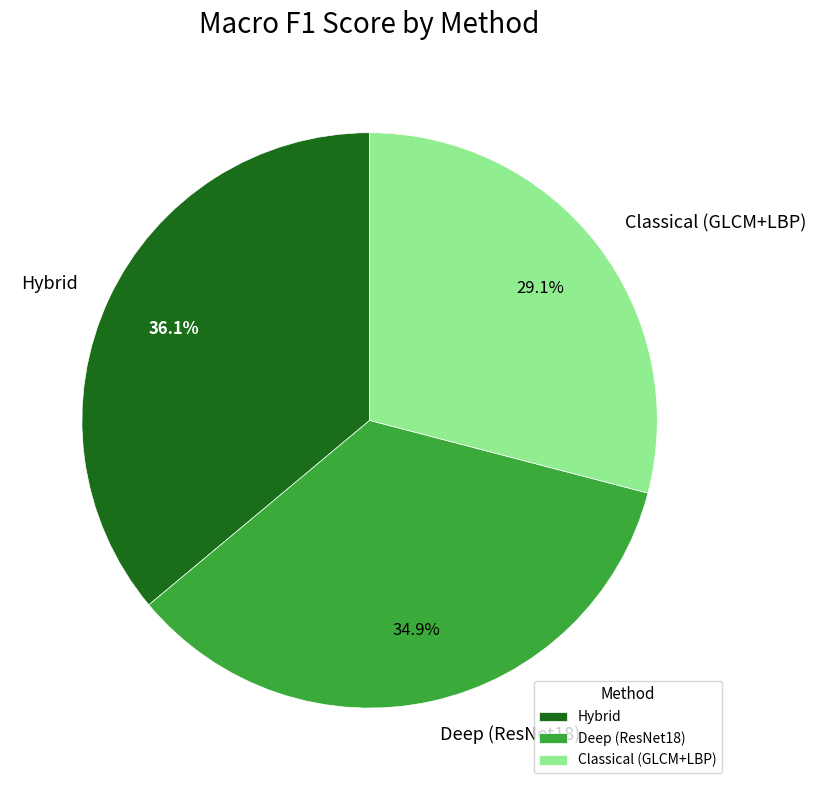

Rank the categories by value from highest to lowest.

Hybrid, Deep (ResNet18), Classical (GLCM+LBP)